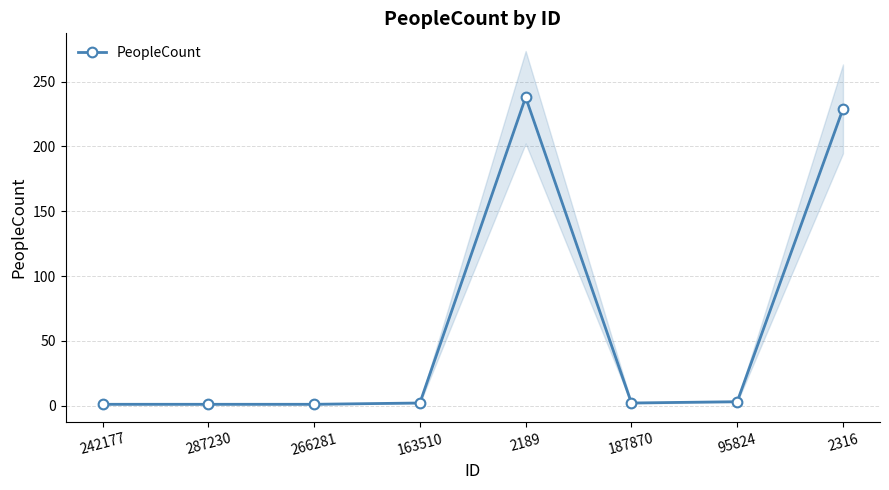

Is this an area chart (filled region under the line)?

No